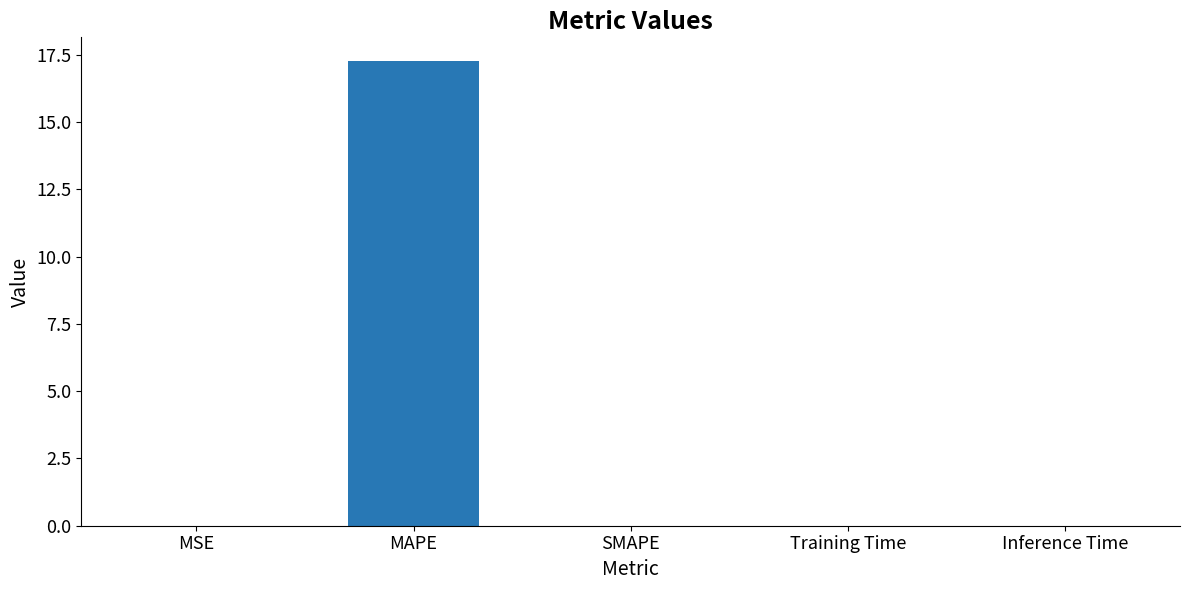

What is the maximum value shown in the chart?

17.3